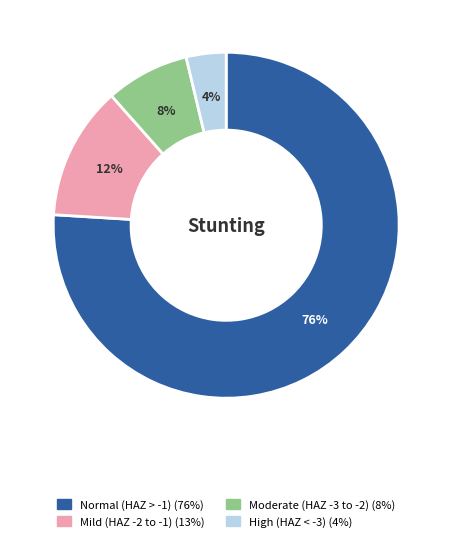

To the nearest percent, what is the average slice percentage?

25%